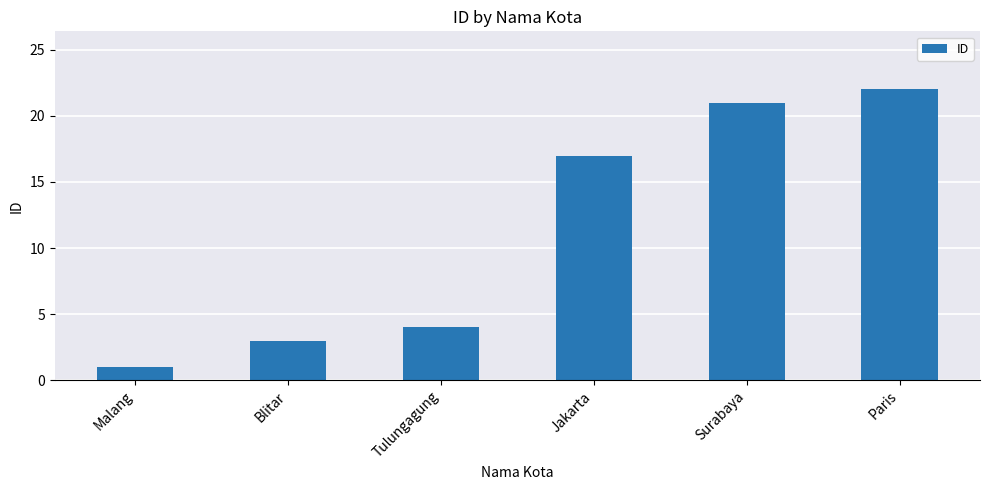

Reading left to right, what are all the values shown in this chart?

1	3	4	17	21	22